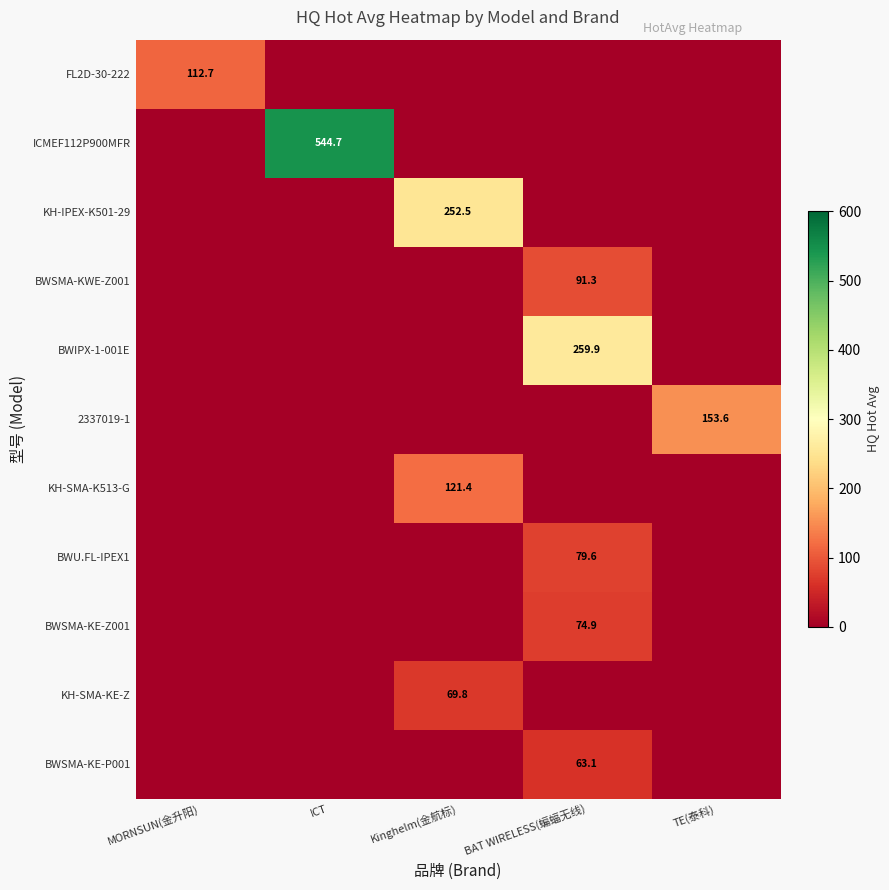

Which has a higher value, Kinghelm(金航标) or BAT WIRELESS(蝙蝠无线)?

Kinghelm(金航标)